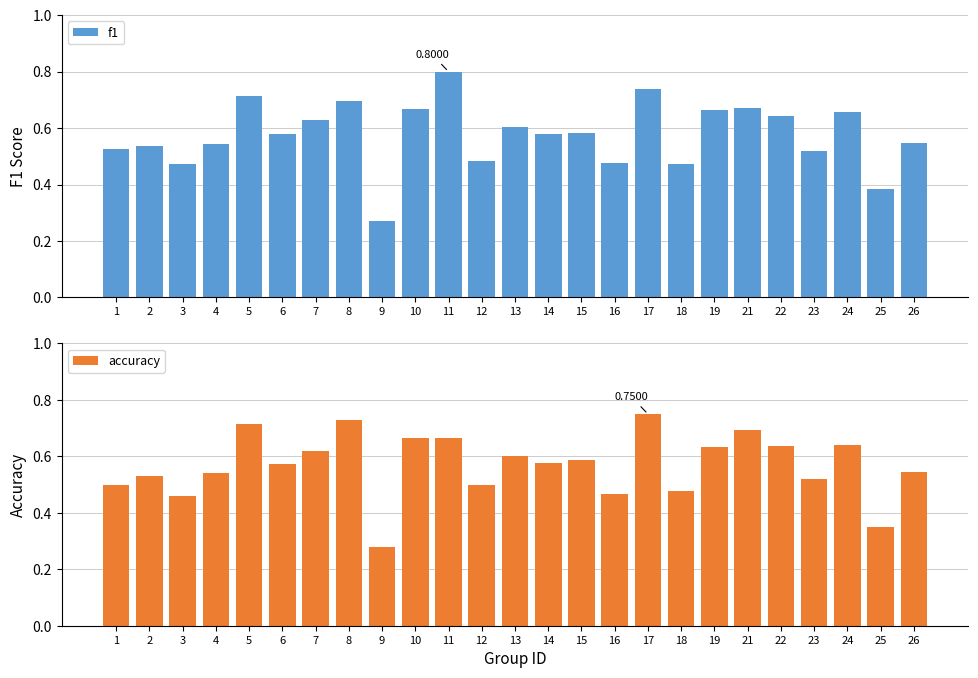

What is the difference between the accuracy values at 23 and 13?

0.1